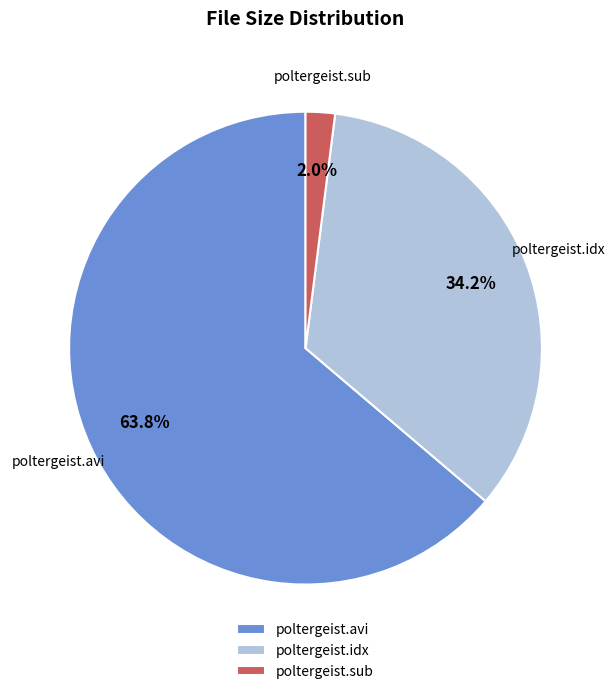

What is the smallest slice in the pie chart?

poltergeist.sub